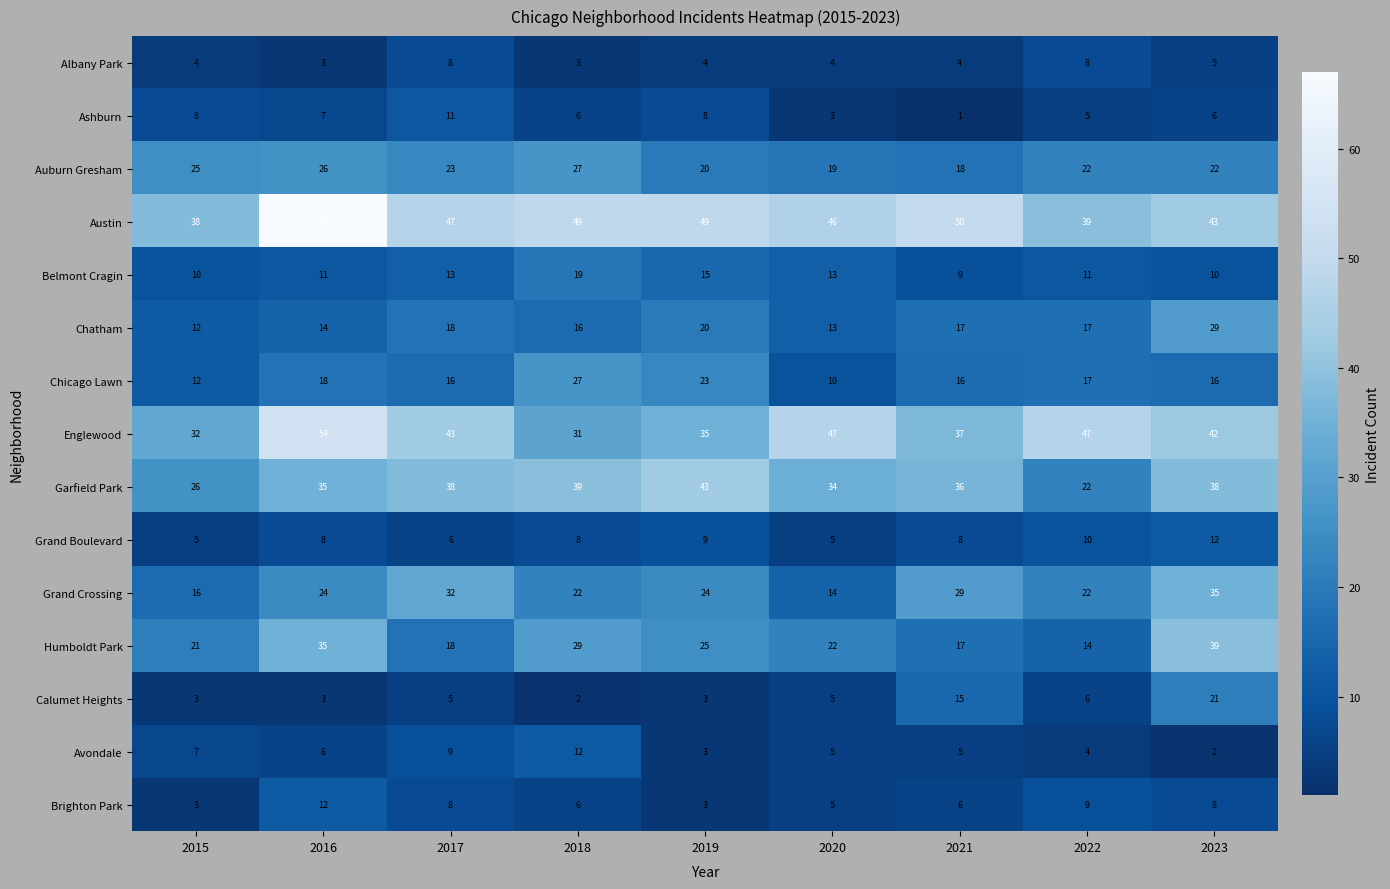

Which series has the largest total across all categories?

Austin